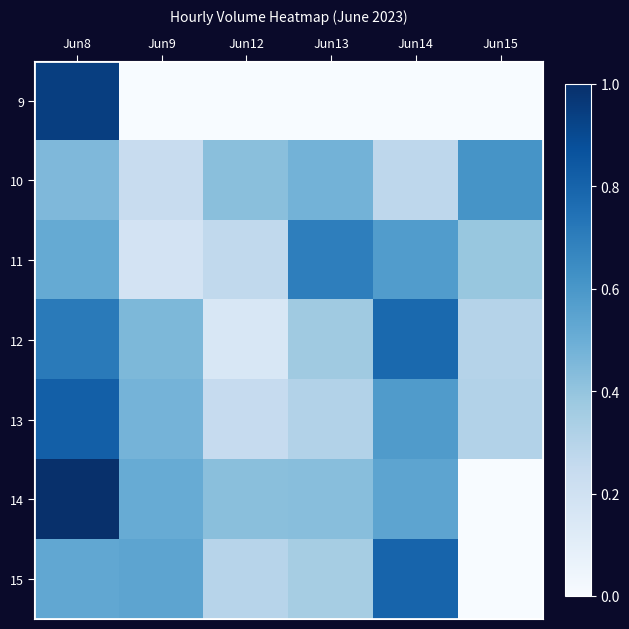

How many categories are shown in the chart?

6